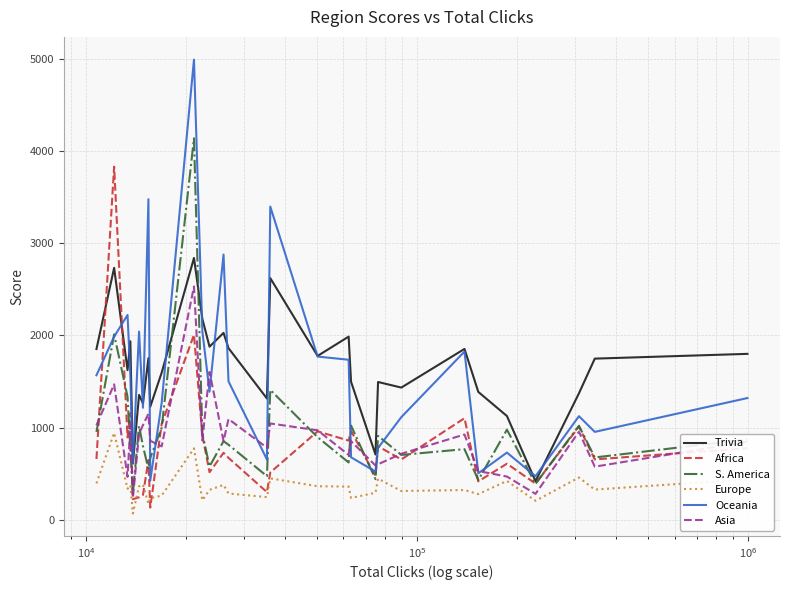

Which series has the widest spread of values?

Oceania